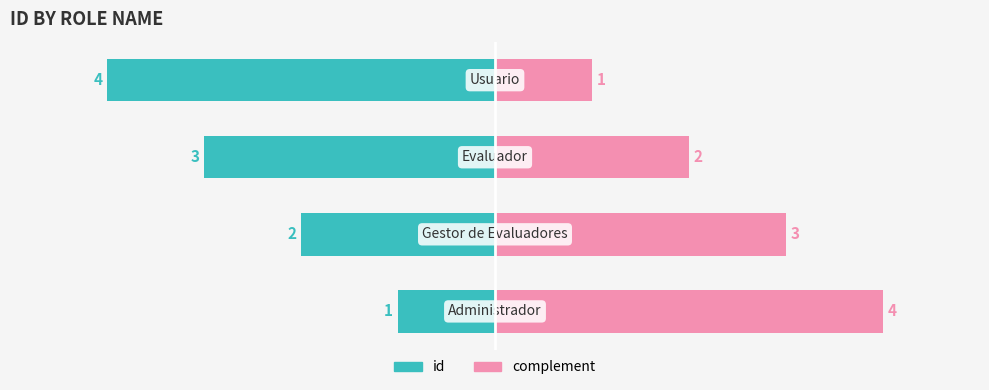

At how many categories does at least one series exceed -2?

4